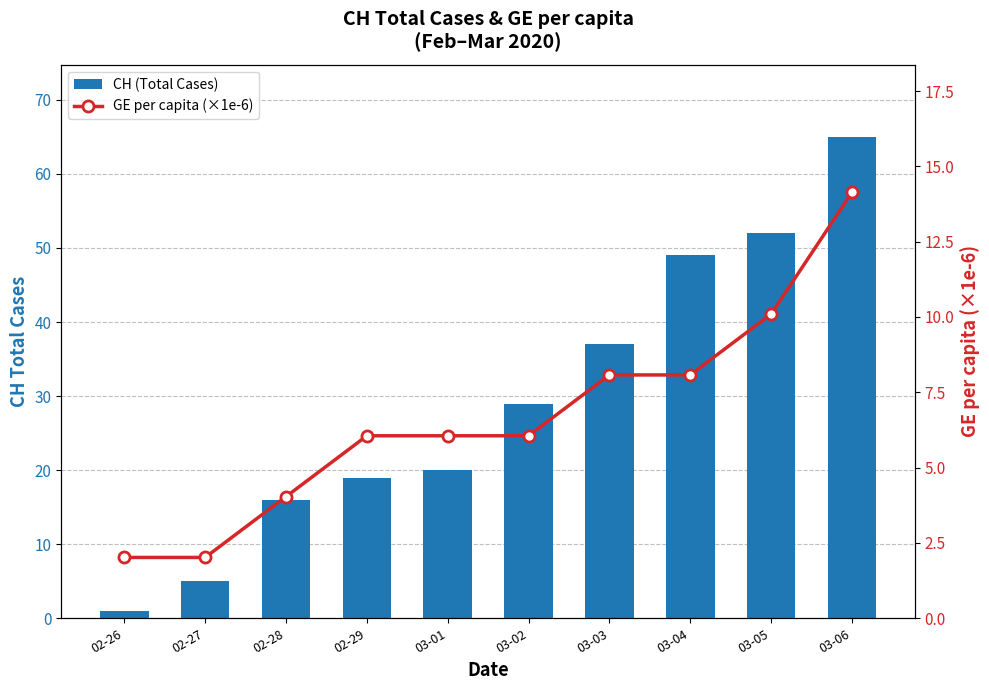

What is the difference between the maximum and second lowest values in the GE per capita (×1e-6) series?

12.1